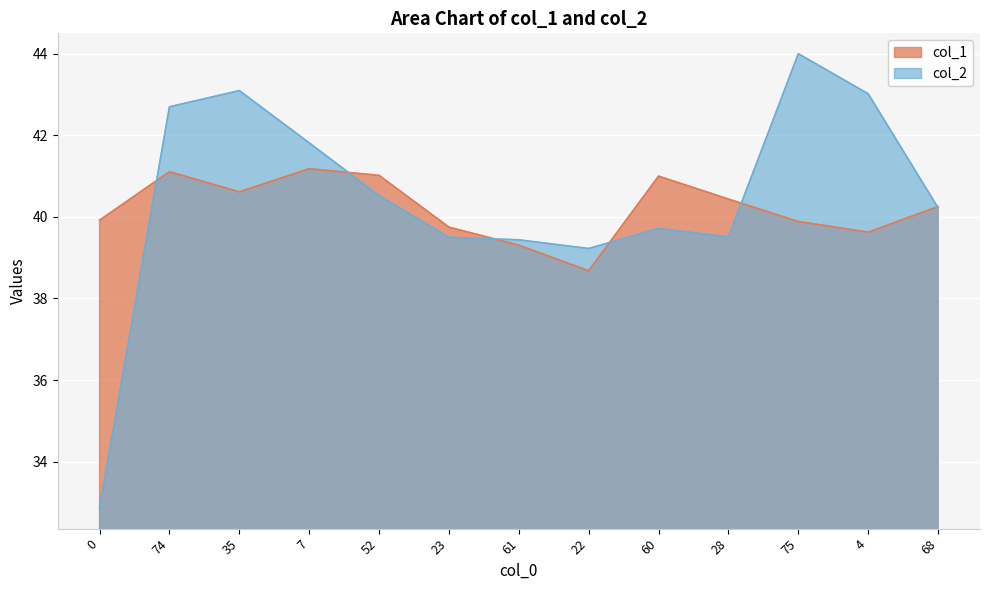

Rank the series at 0 from lowest to highest value.

col_2, col_1